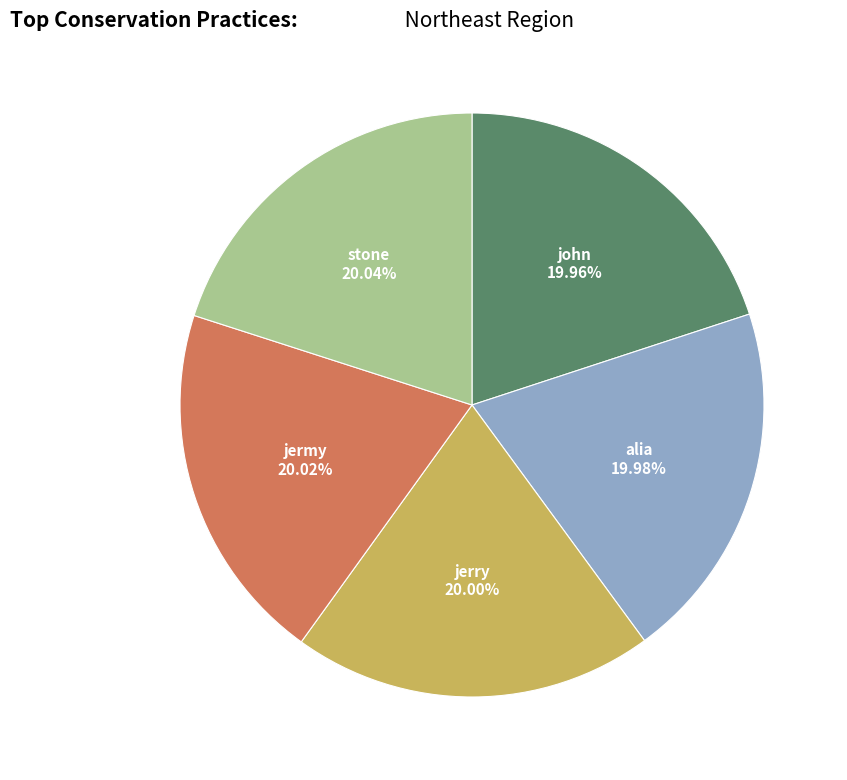

Count the number of slices in the pie.

5